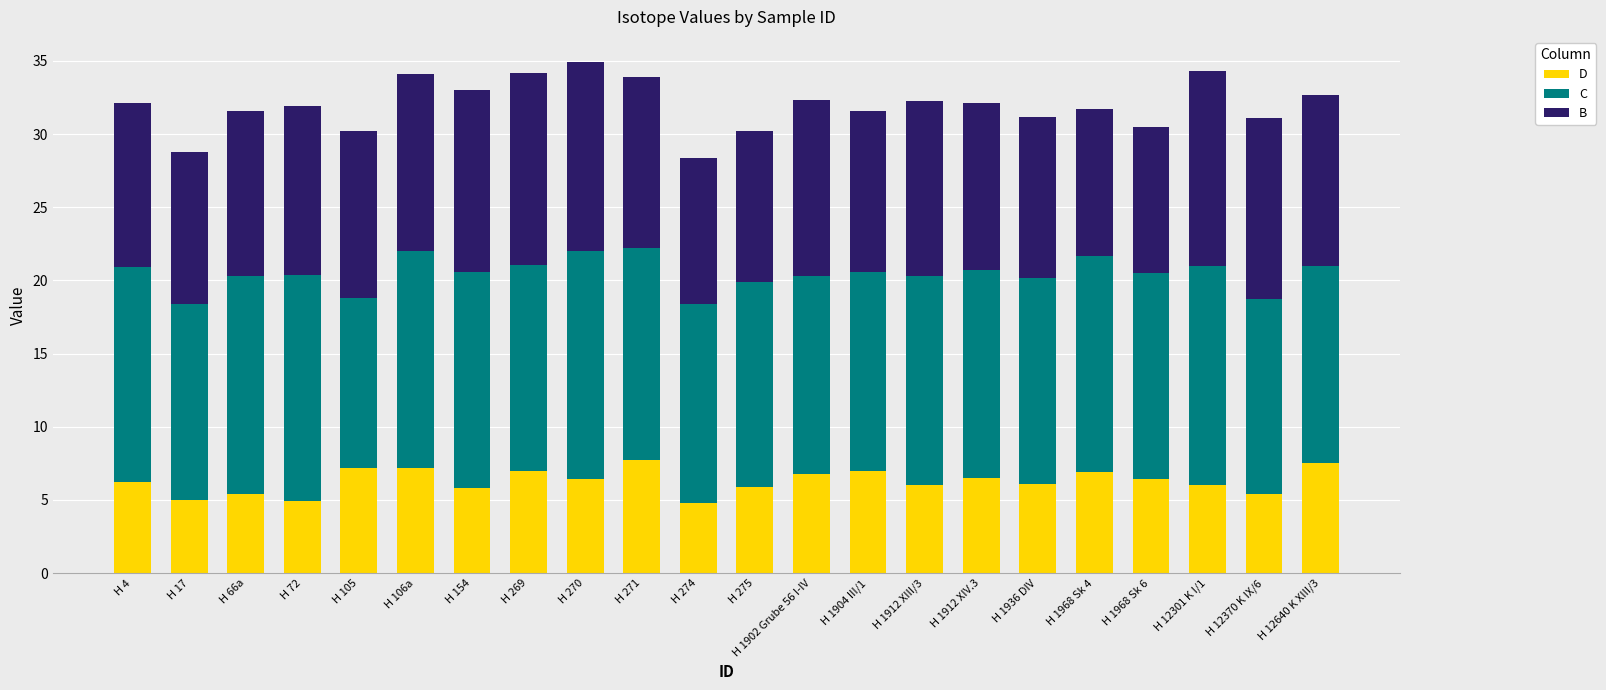

What is the difference between the second highest and minimum values in the D series?

2.7